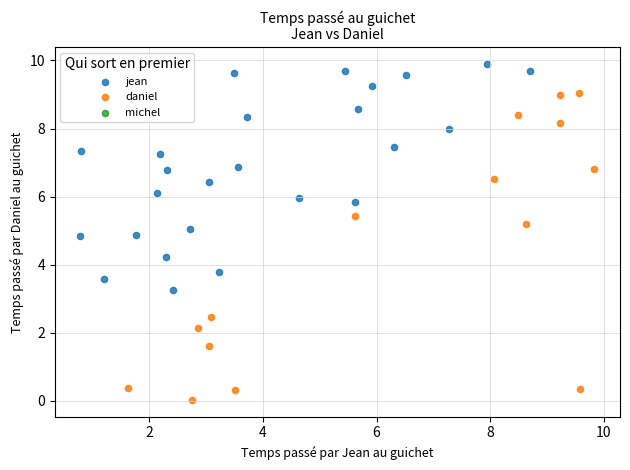

Which series has the largest Y range (max minus min)?

daniel